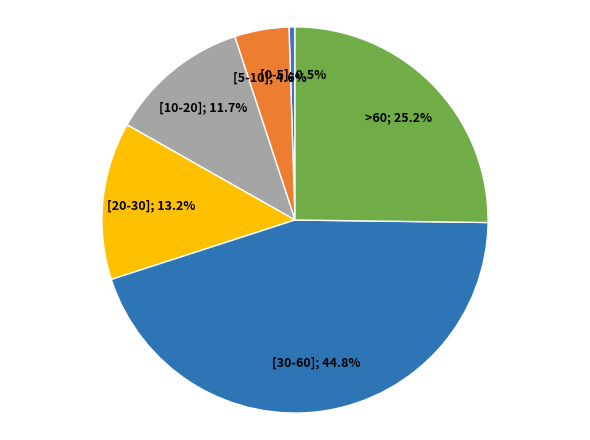

How many segments does this pie chart have?

6